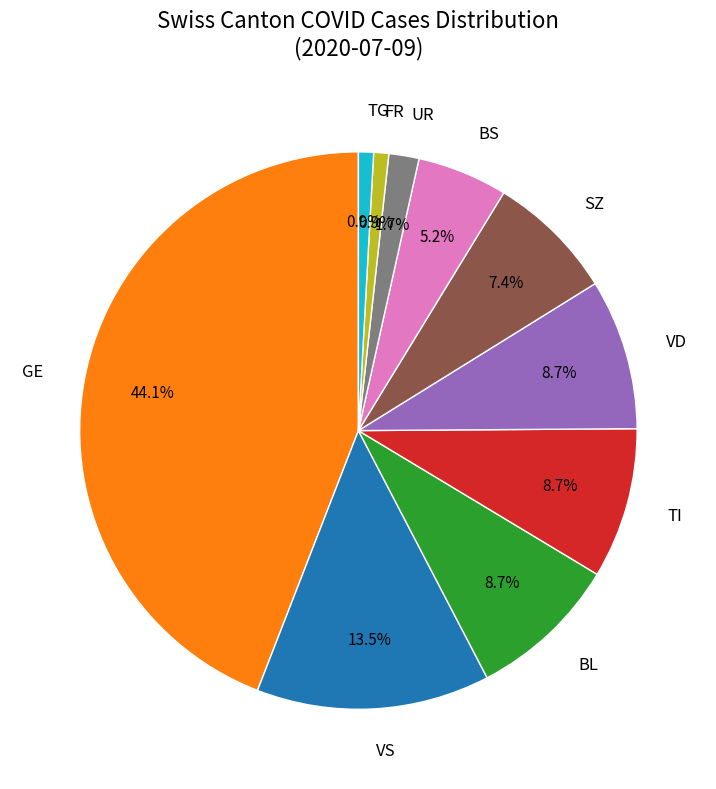

Which category has the biggest portion of the pie?

GE